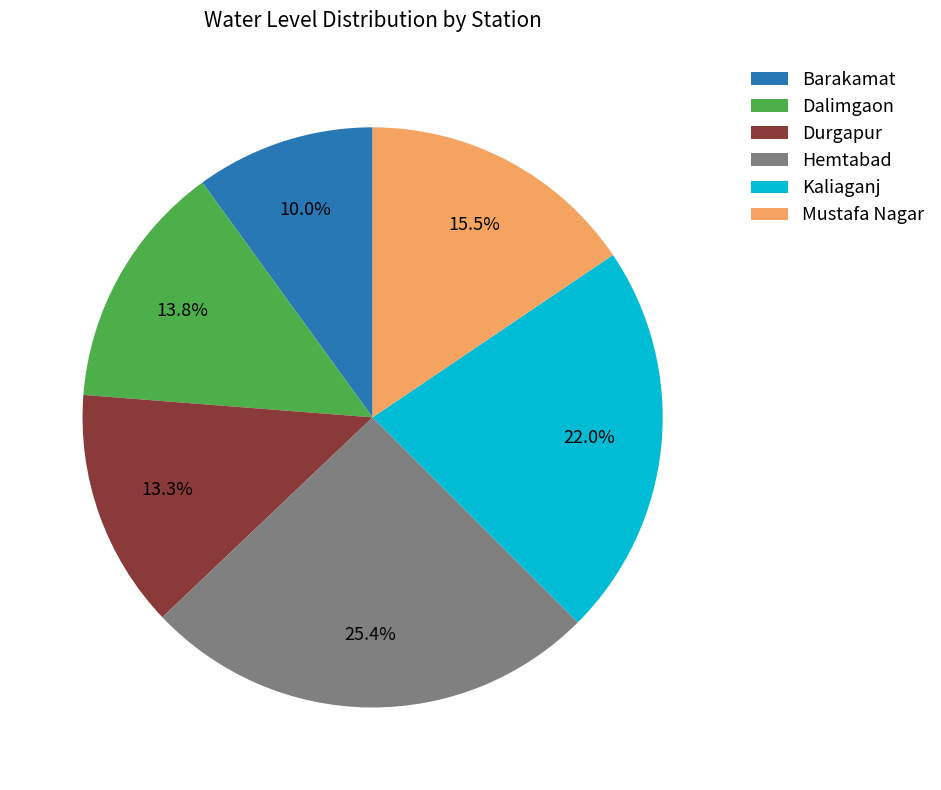

Which category has the biggest portion of the pie?

Hemtabad